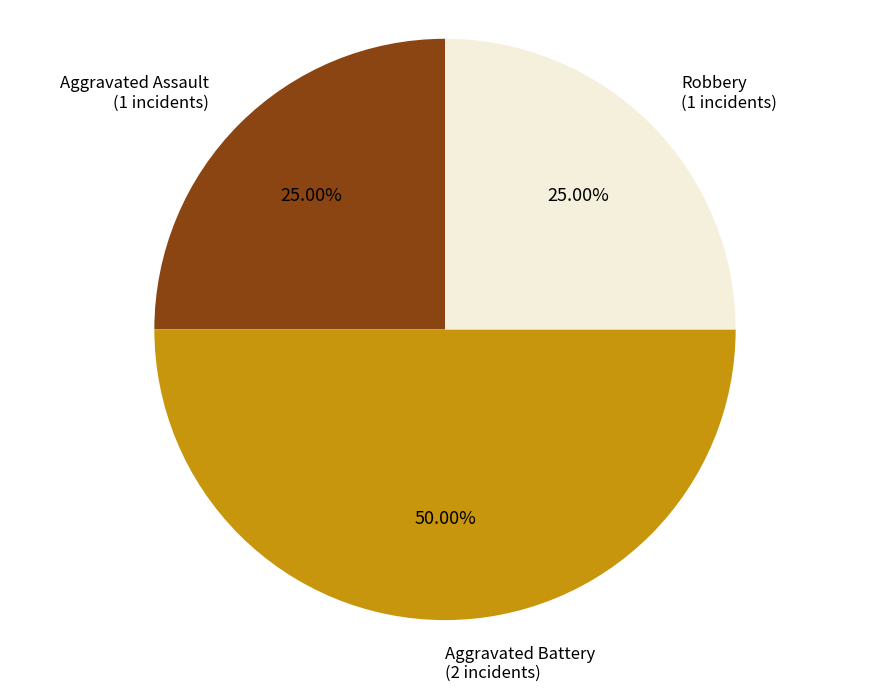

Count the number of slices in the pie.

3